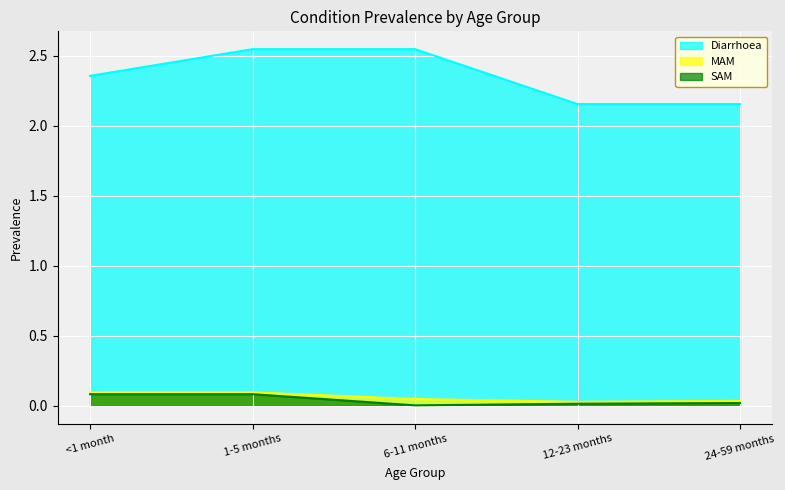

What is the difference between the maximum and minimum values in the MAM series?

0.1